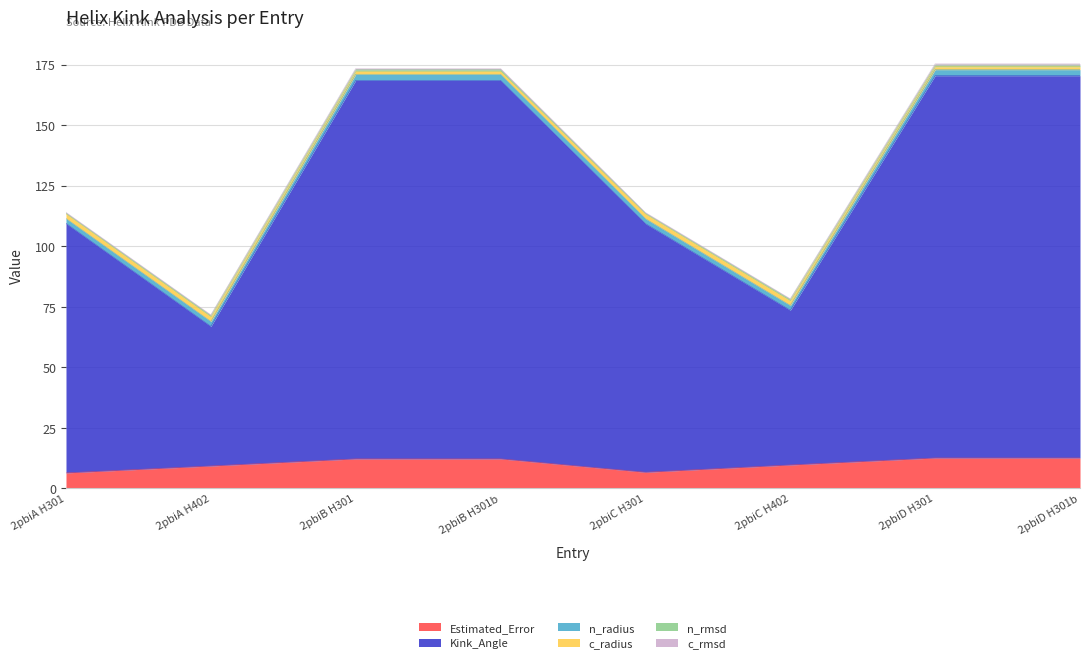

What is the lowest value of the n_rmsd series?

0.3